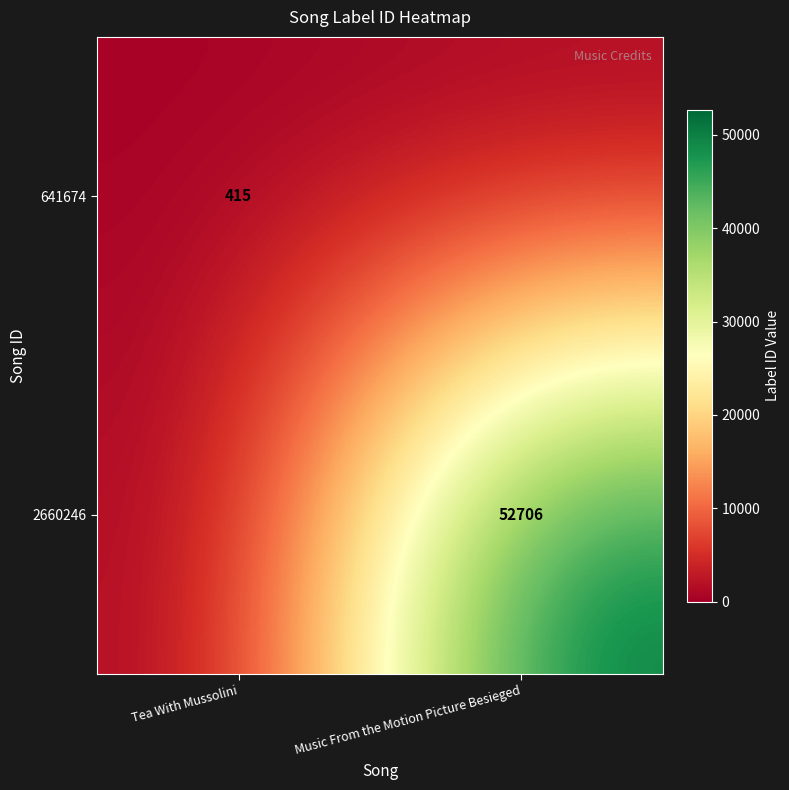

The value of 2660246 at Music From the Motion Picture Besieged is 28761. True or false?

False